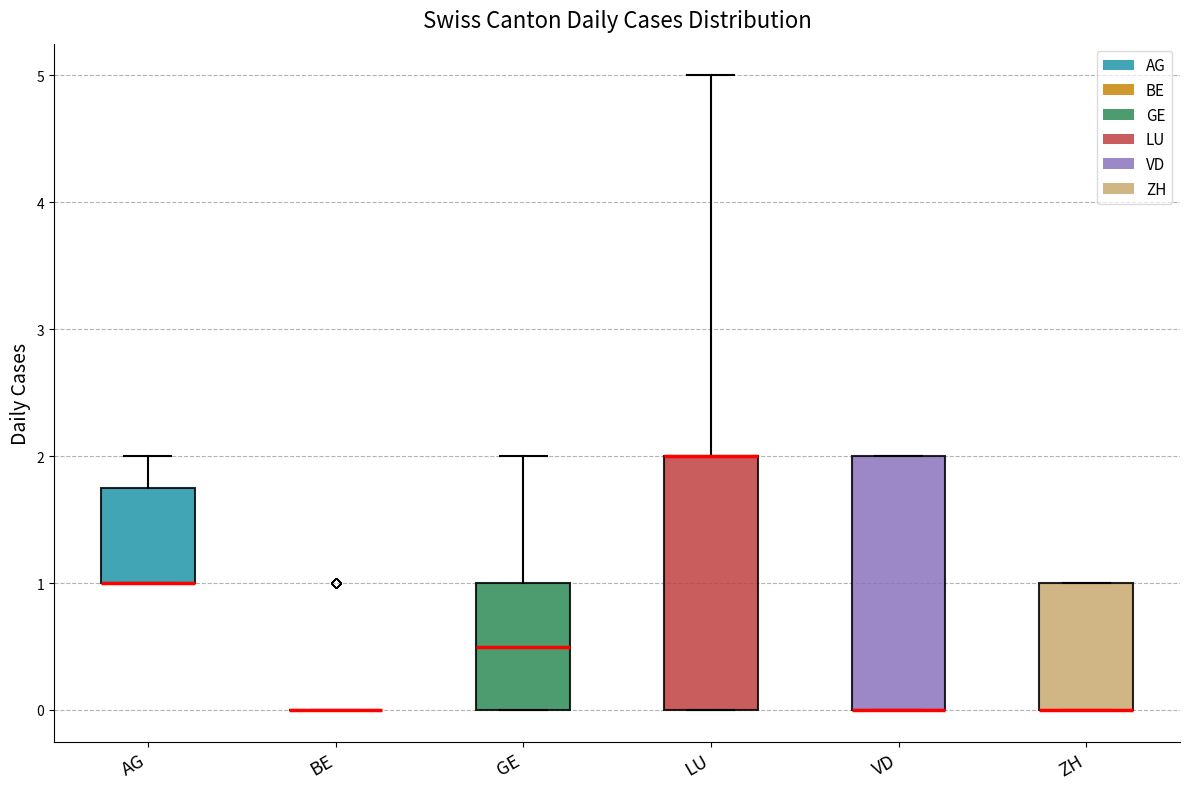

Where does the upper whisker of the box for AG end on the y-axis? The values are not printed on the chart, so give them approximately, as read against the axis.

2.0